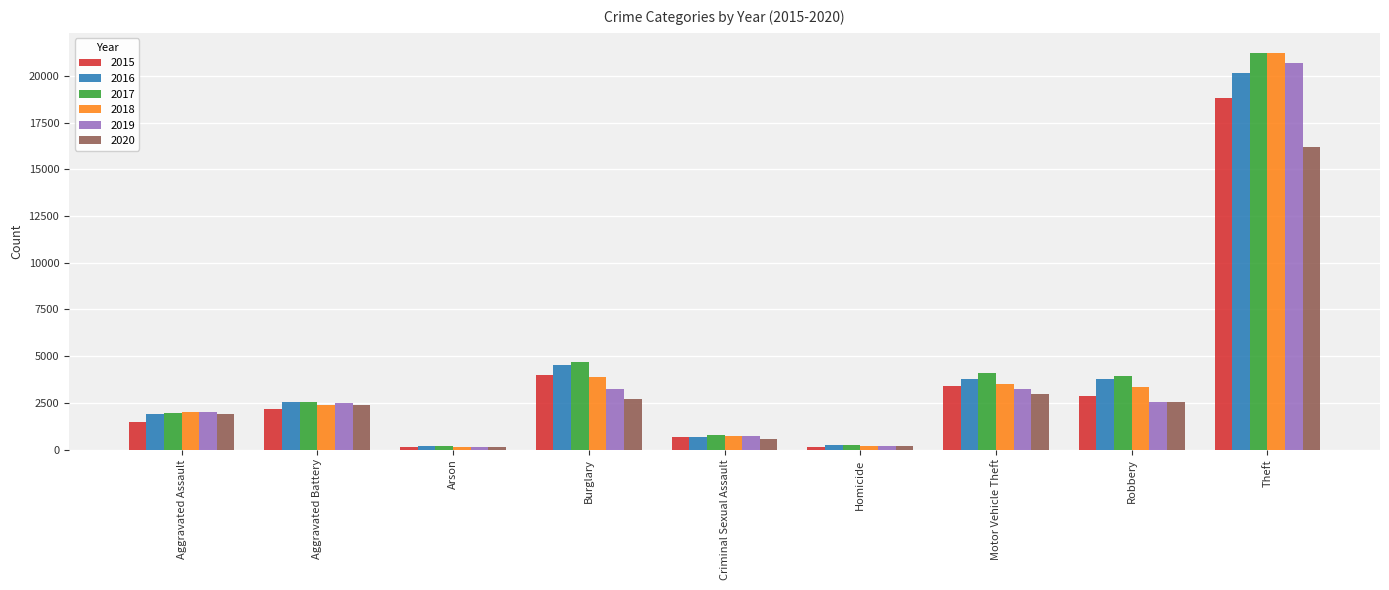

What is the difference between the second highest and minimum values in the 2017 series?

4531